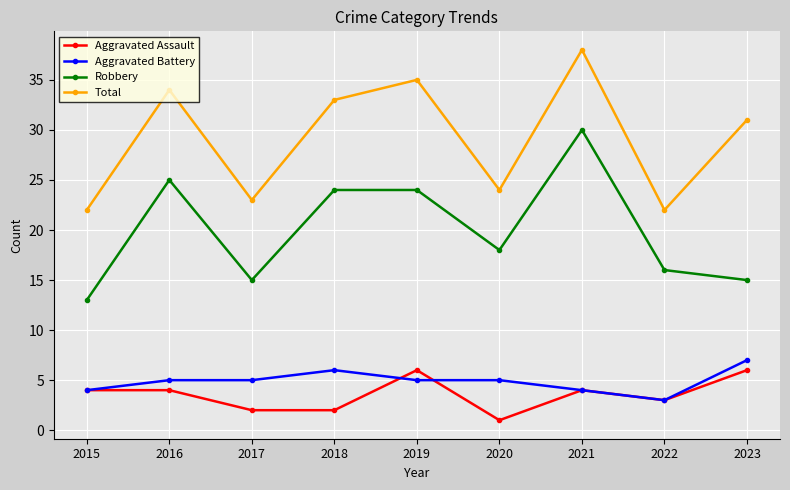

True or false: Robbery and Aggravated Battery cross at least once.

False